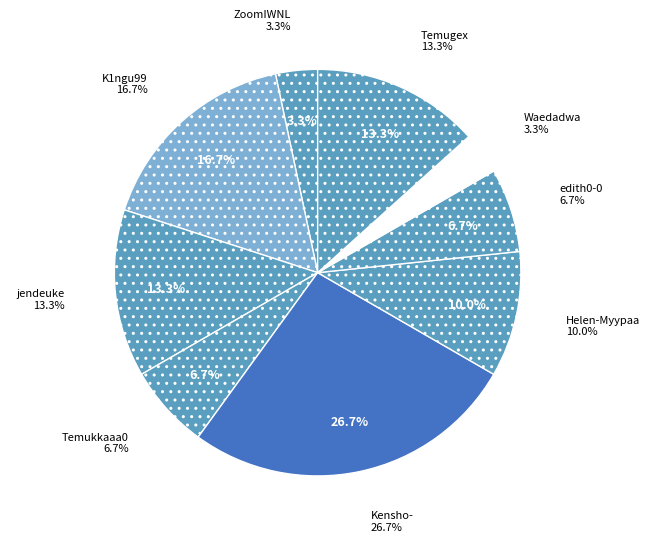

Does any single category account for the majority?

No